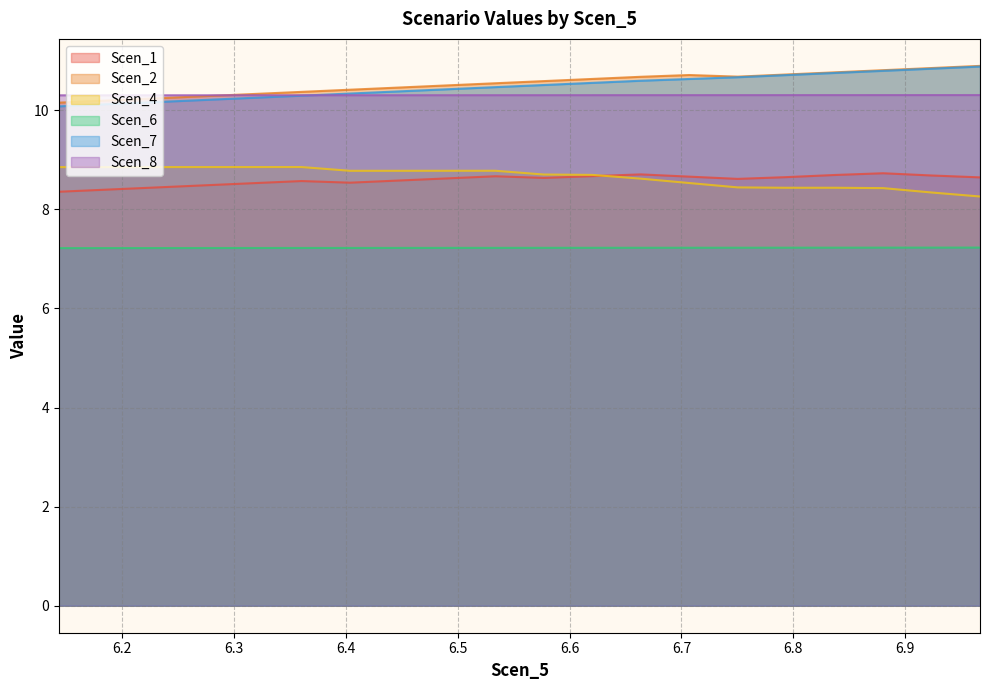

True or false: Scen_2 and Scen_4 cross at least once.

False